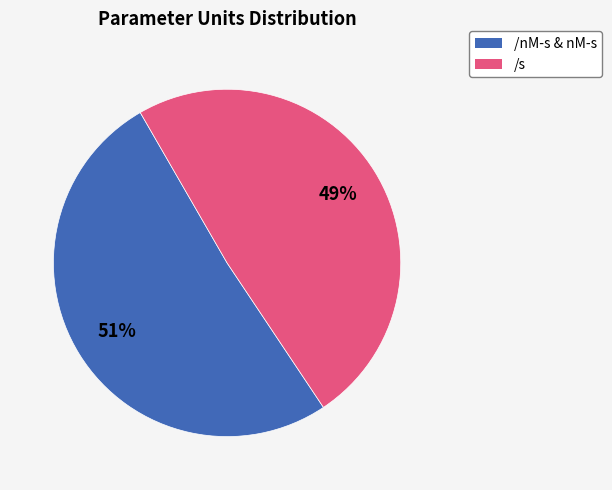

Does any single category account for the majority?

Yes